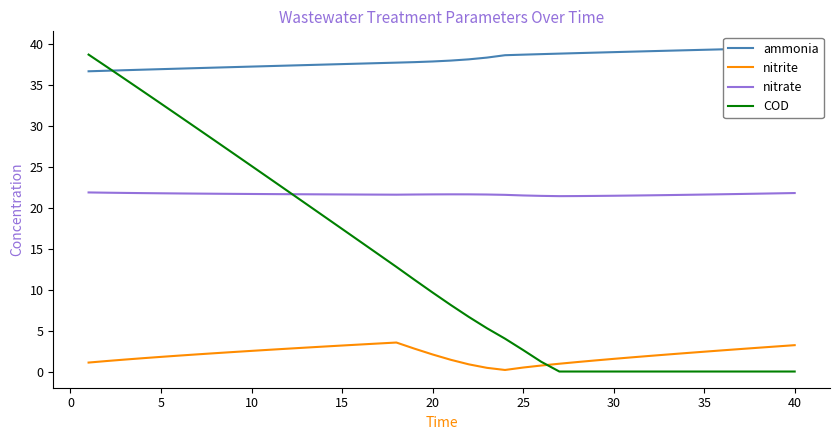

Which series has the largest range (max minus min)?

COD